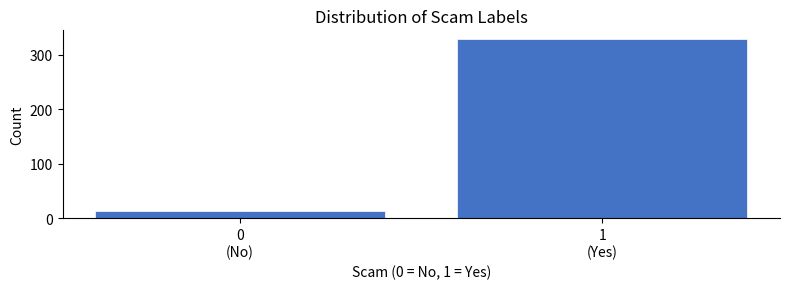

Reading right to left, list all the values displayed in this chart.

328	14